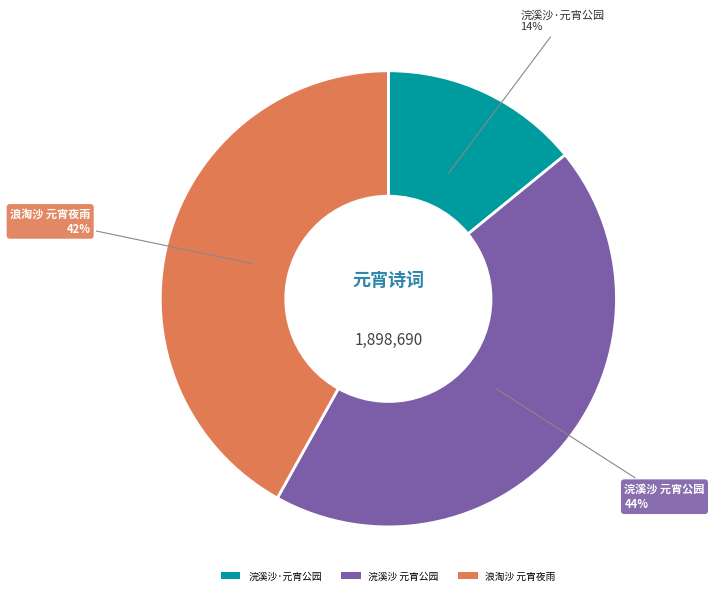

How many segments does this pie chart have?

3